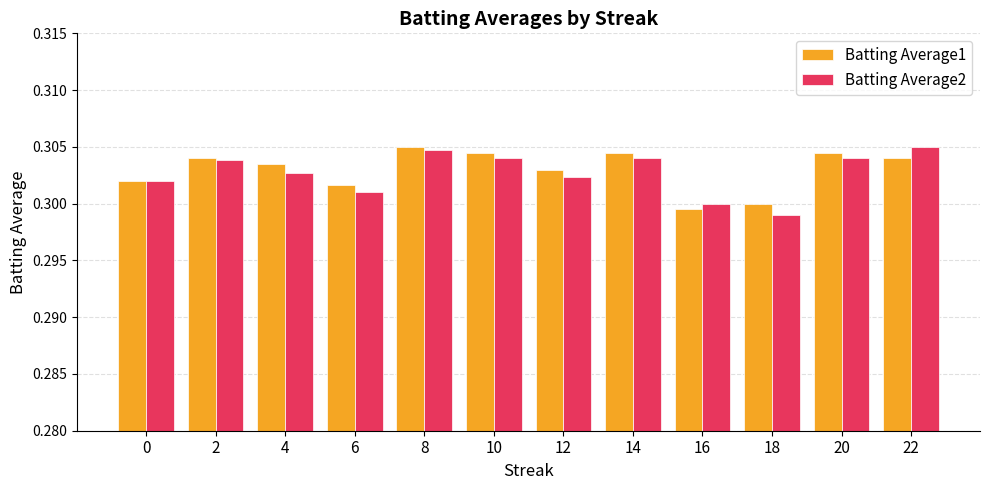

Where is Batting Average2 nearest to the value 0?

18